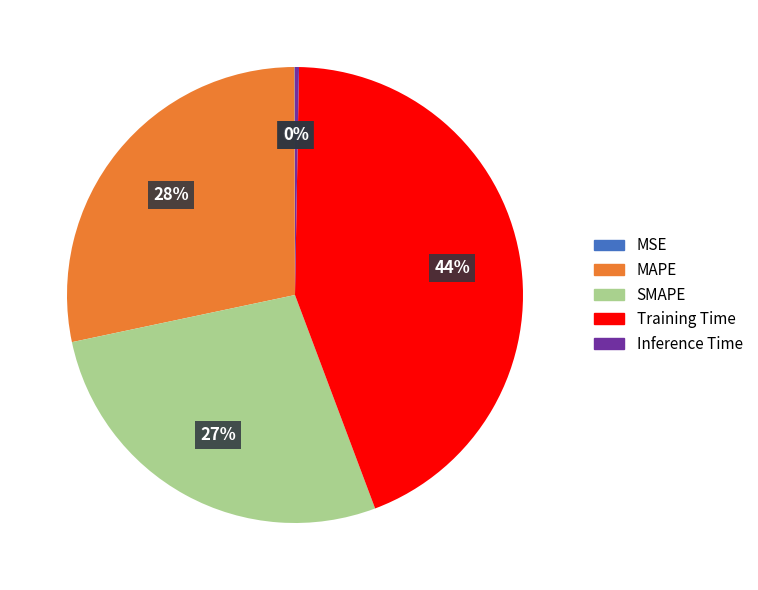

To the nearest percent, what is the difference between the largest and smallest slice percentages?

44%